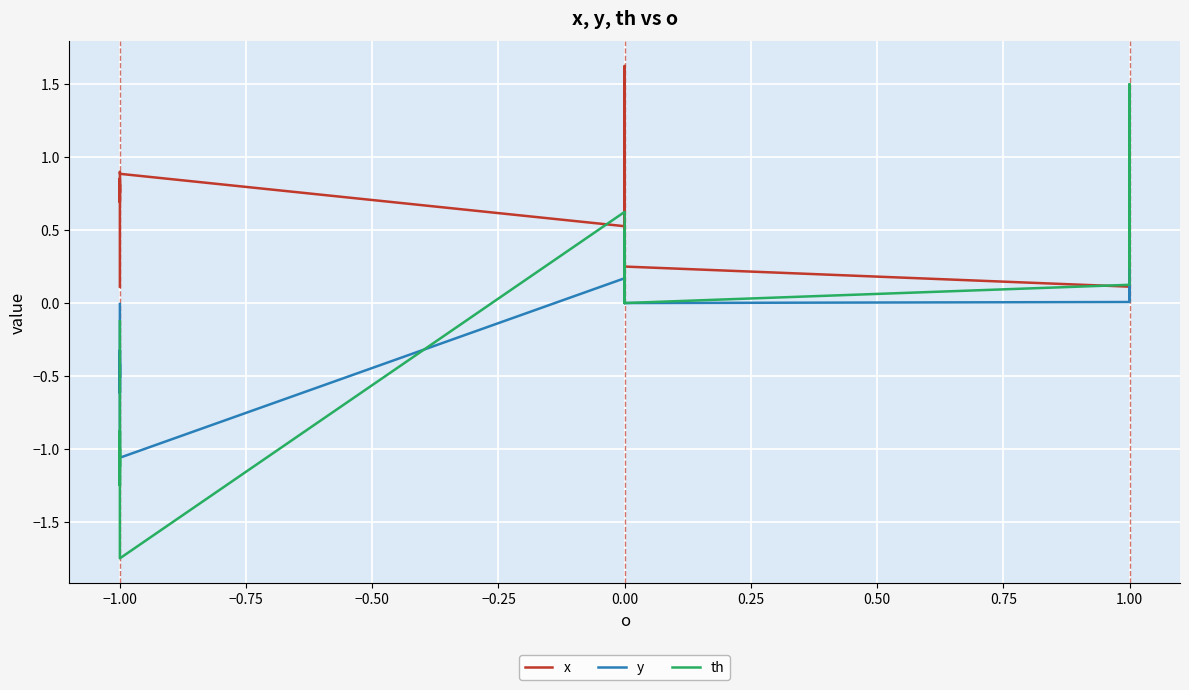

How many times do x and th cross each other?

5